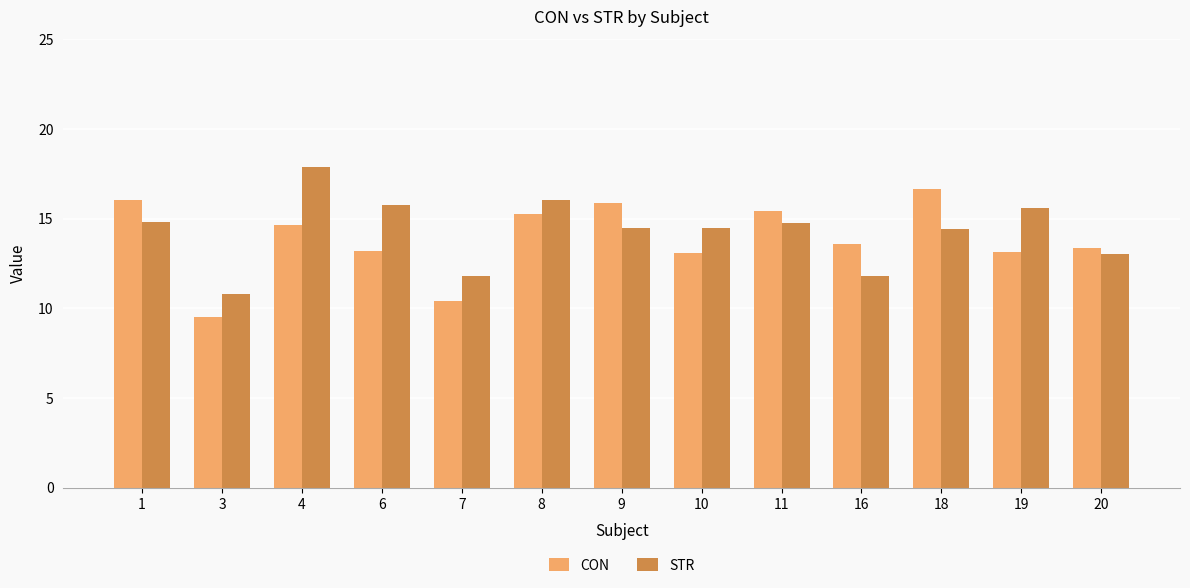

Is it true that CON equals 15.3 at 8?

True